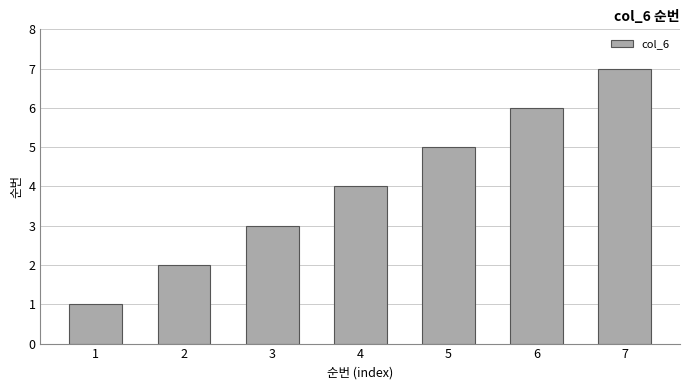

The value at 7 is 7. True or false?

True